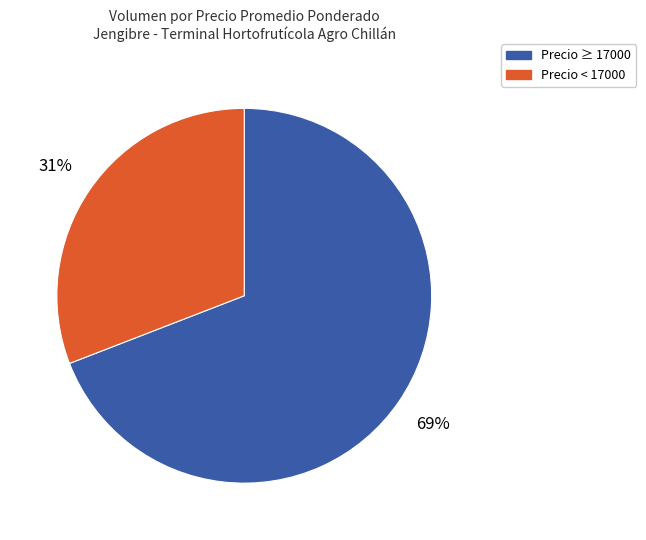

How many segments does this pie chart have?

2